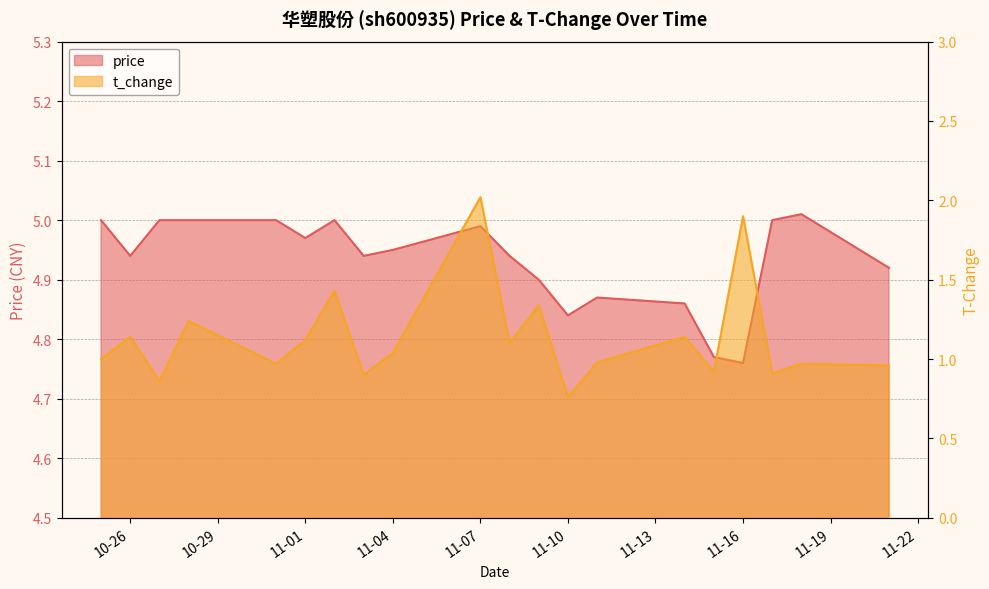

At which category does price reach its first local peak?

2022-11-02